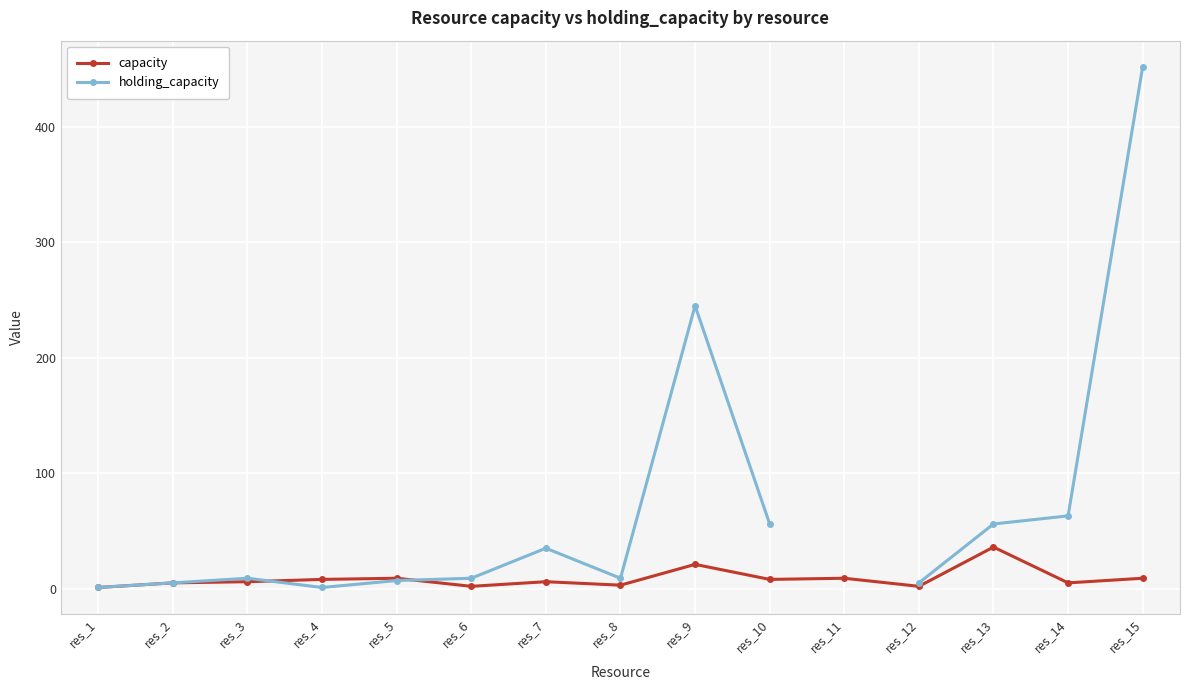

Which series has the widest spread of values?

holding_capacity